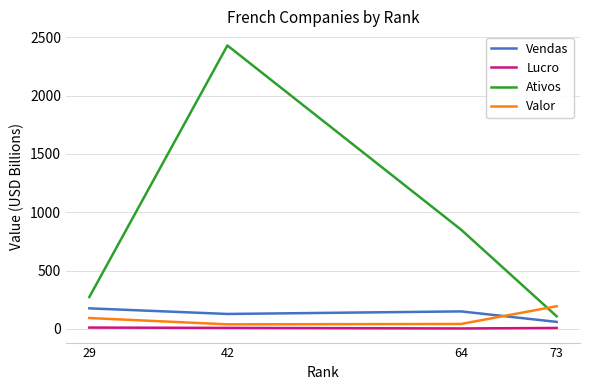

True or false: Lucro and Vendas intersect in this chart.

False